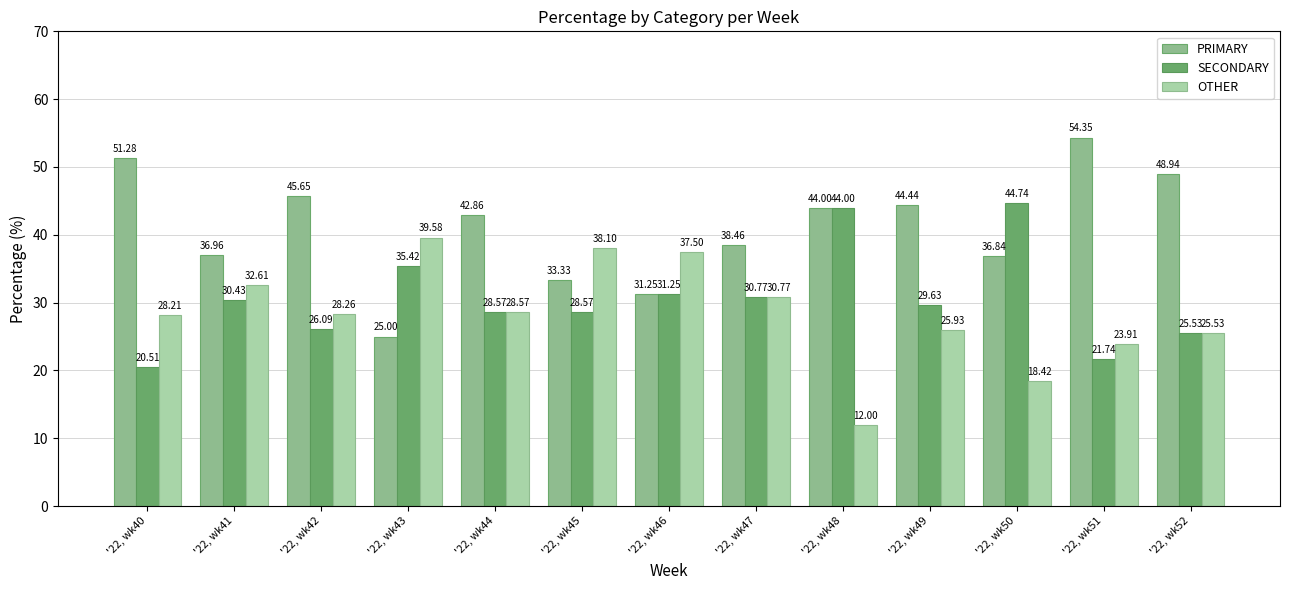

What are all the series names shown in the legend?

PRIMARY, SECONDARY, OTHER